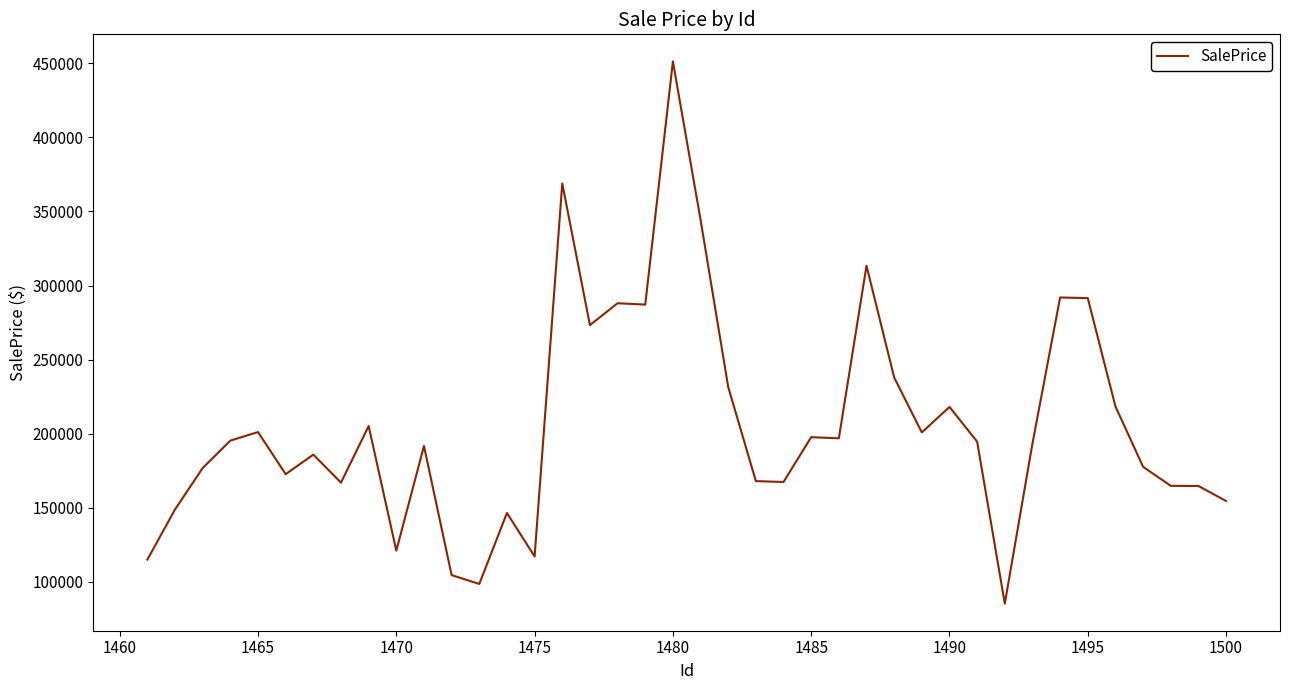

What is the smallest value displayed?

85200.7